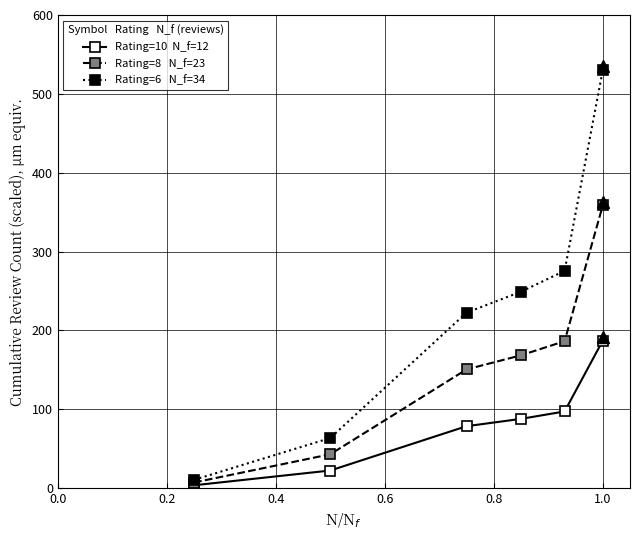

Count the number of categories in the chart.

6